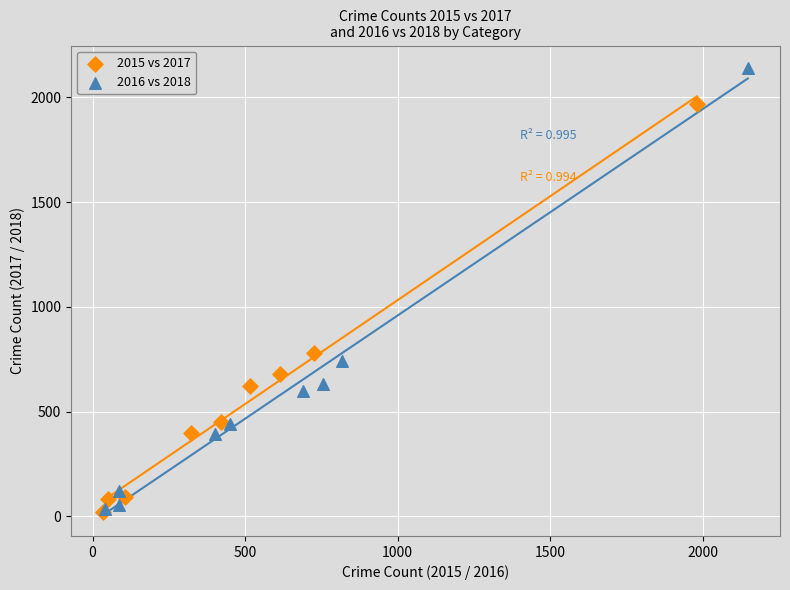

What are all the series names shown in the legend?

2015 vs 2017, 2016 vs 2018